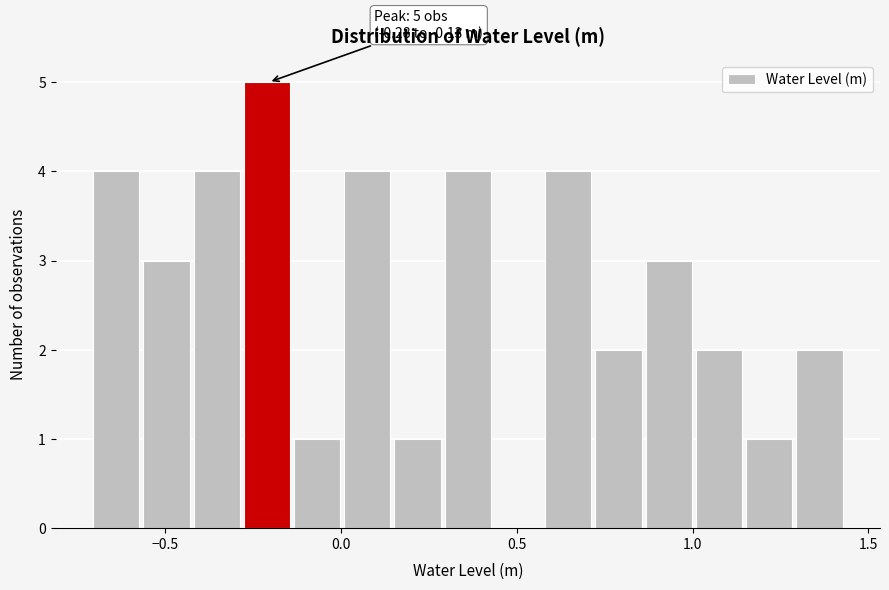

Around what value on the x-axis is the tallest bar? Give the approximate position of its centre, as read against the axis.

-0.20